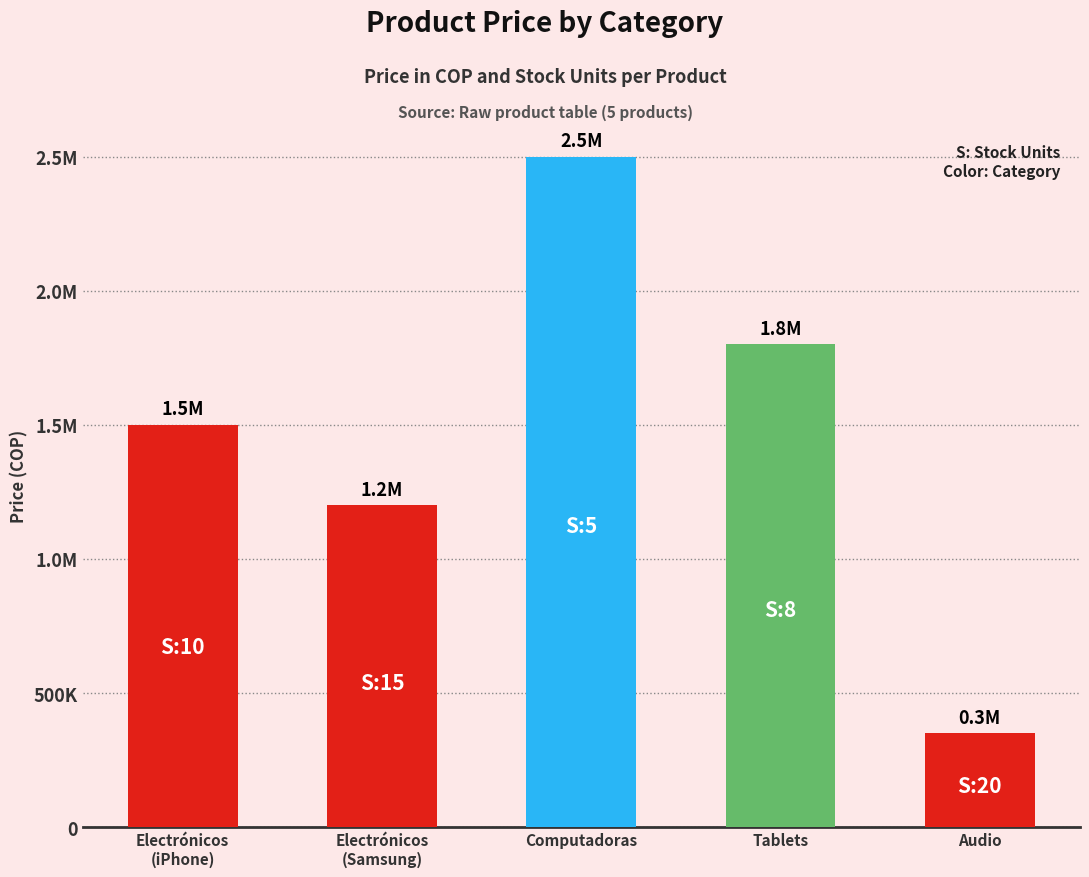

Is it true that the value at Electrónicos
(Samsung) is 460167?

False